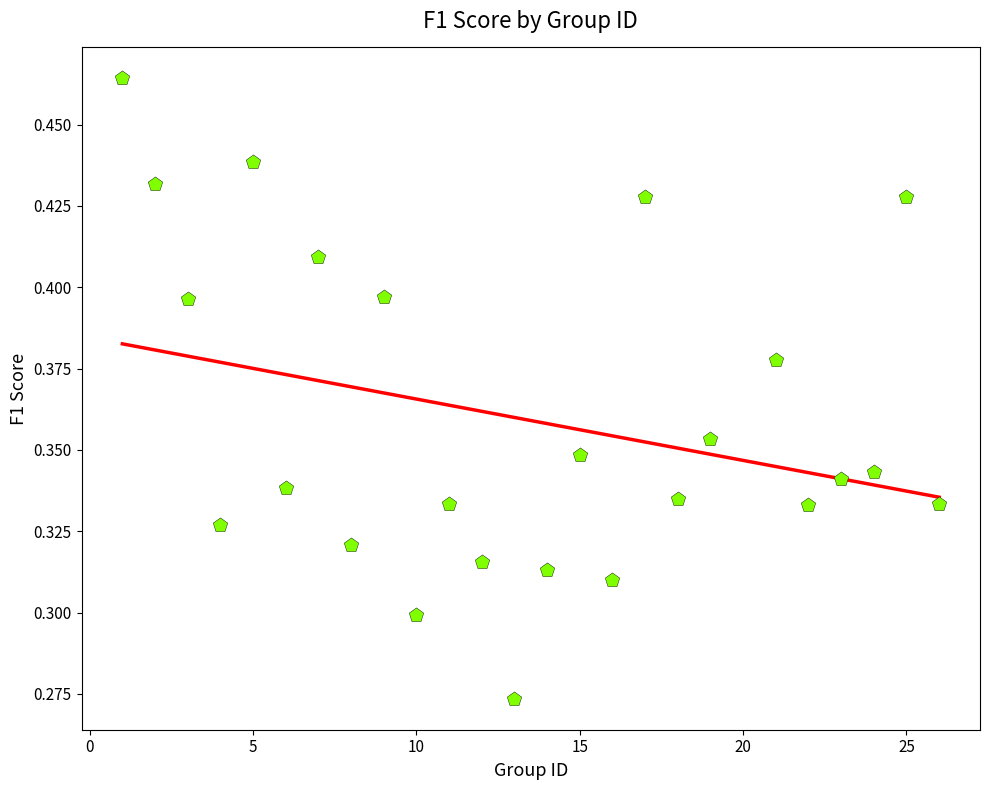

What is the range of X values (max minus min)?

25.0